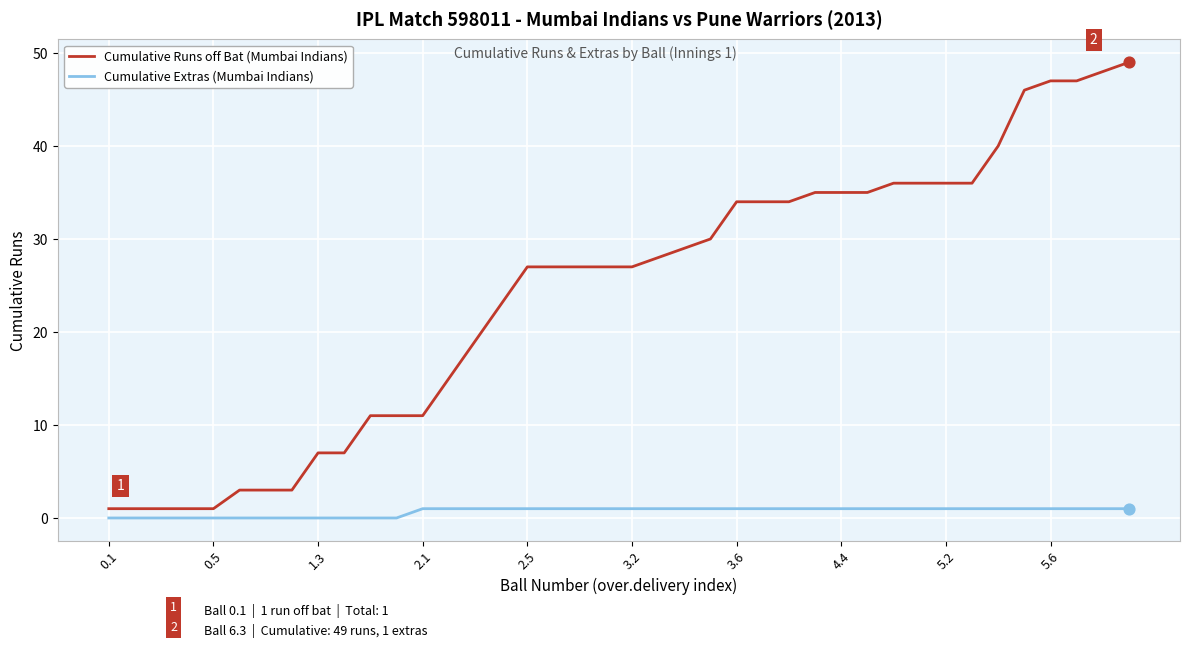

Which series has the largest range (max minus min)?

Cumulative Runs off Bat (Mumbai Indians)